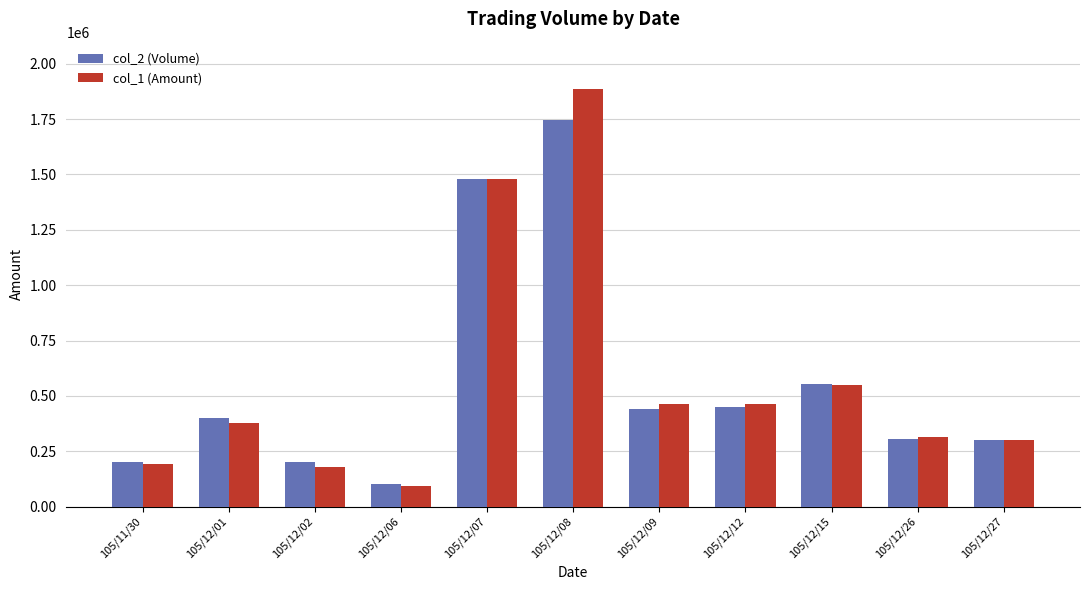

How many data points in col_2 (Volume) are less than 400000?

5